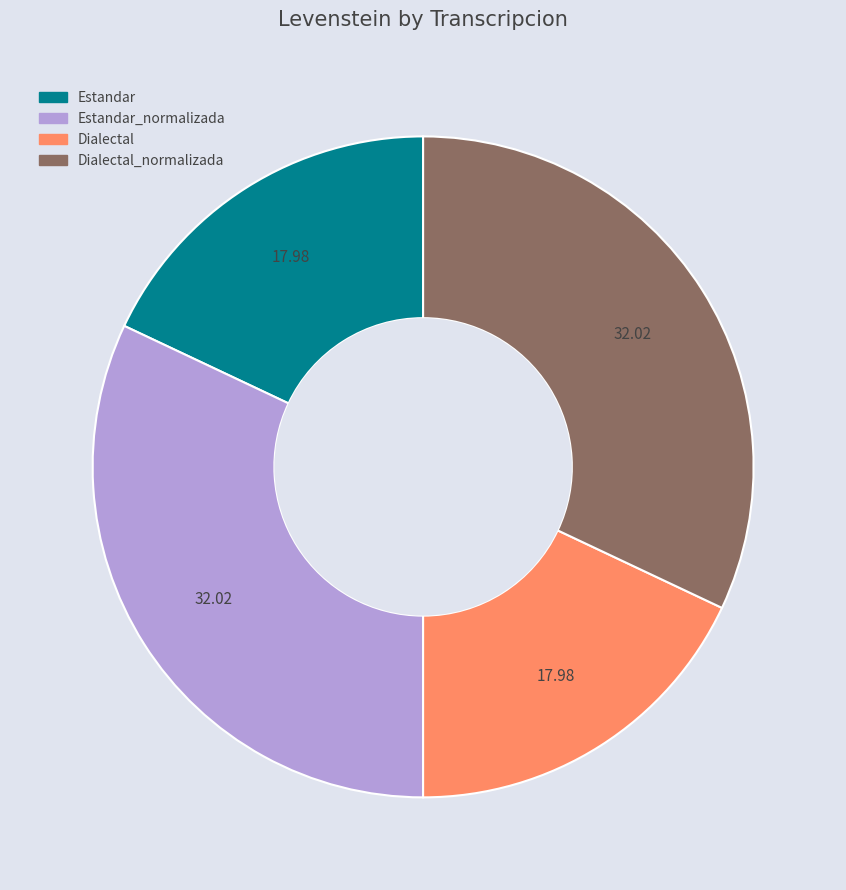

Does any single category account for the majority?

No